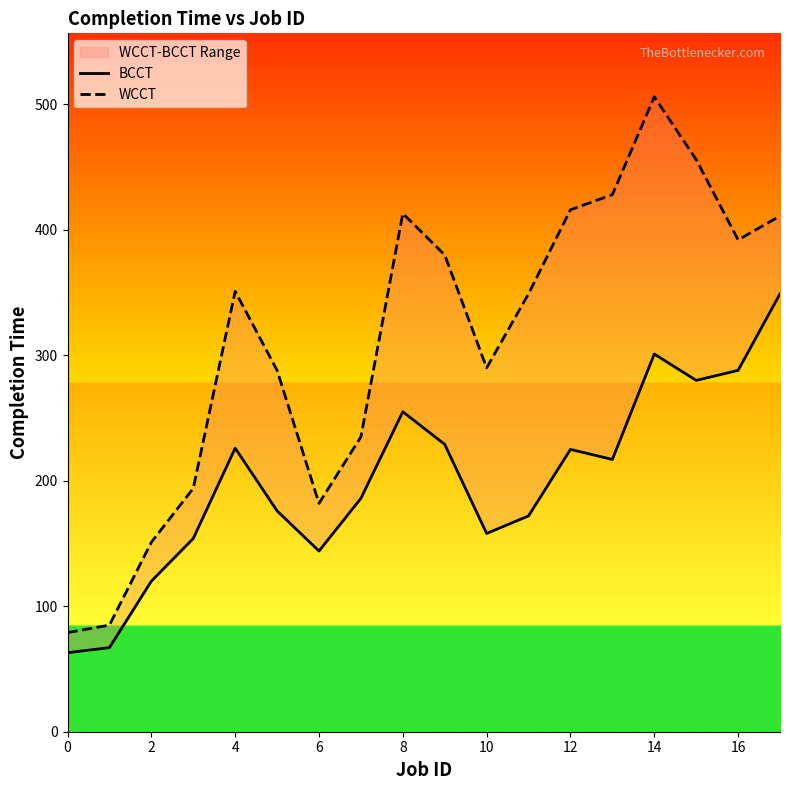

True or false: WCCT and BCCT intersect in this chart.

False